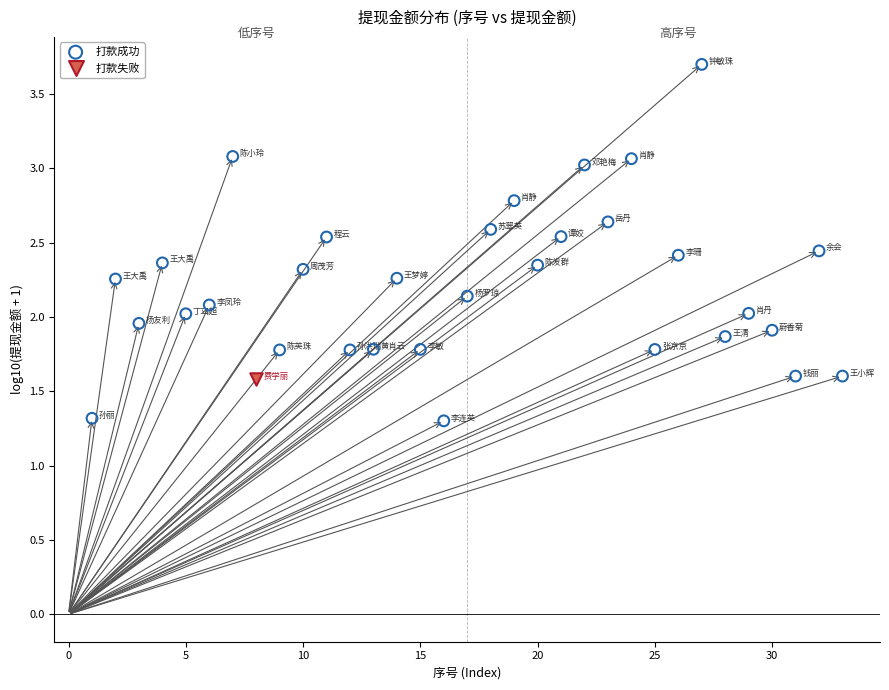

What are all the series names shown in the legend?

打款成功, 打款失败